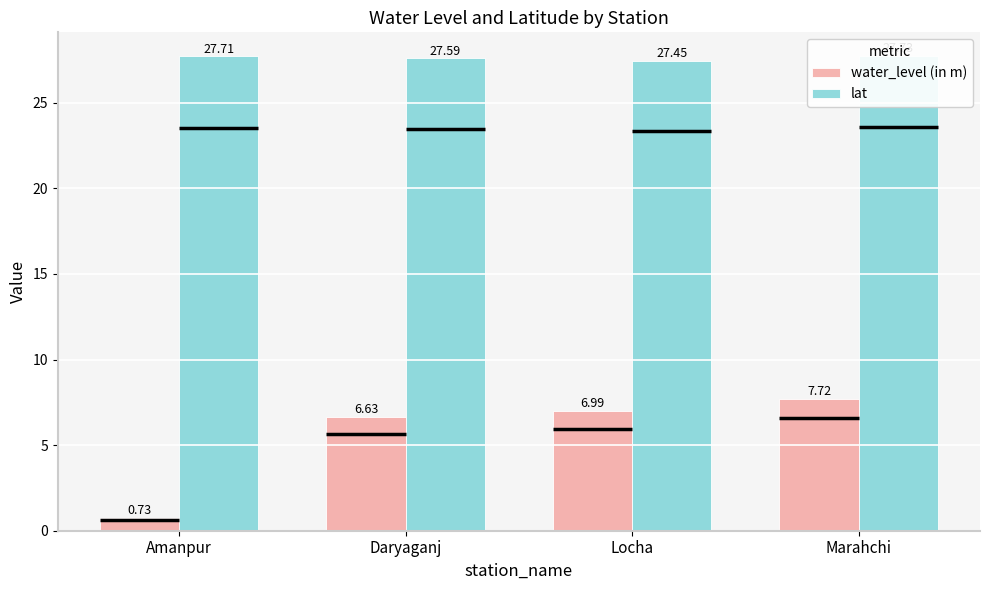

At which category is the sum across all series the highest?

Marahchi